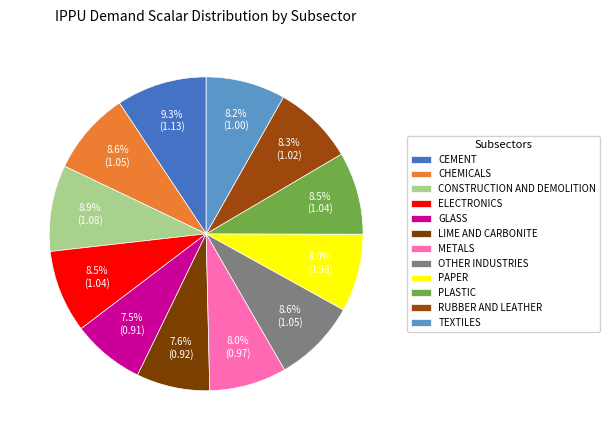

Which category has the smallest portion of the pie?

glass